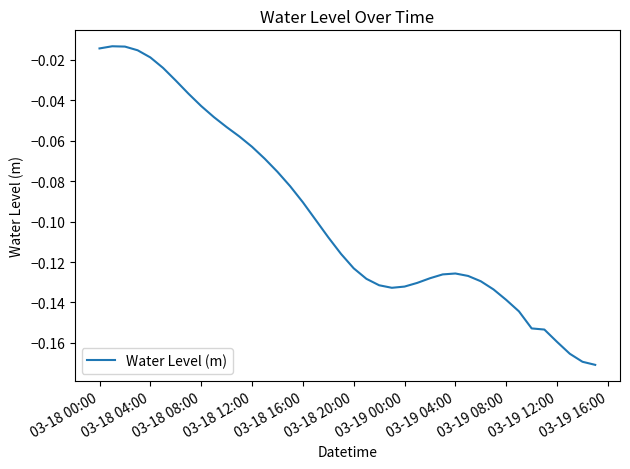

How many categories are shown in the chart?

40